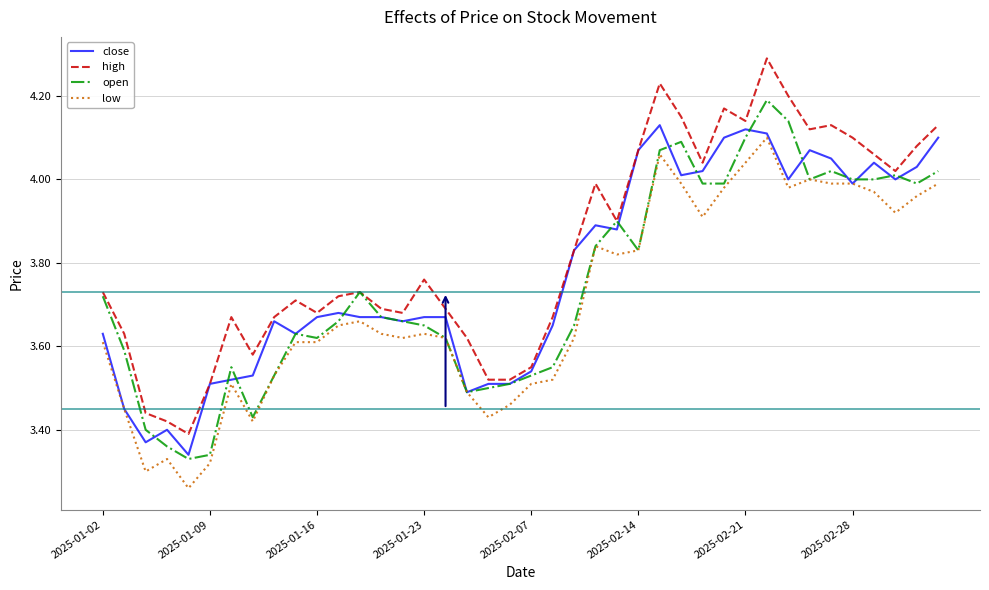

What is the difference between the maximum and minimum values in the high series?

0.9